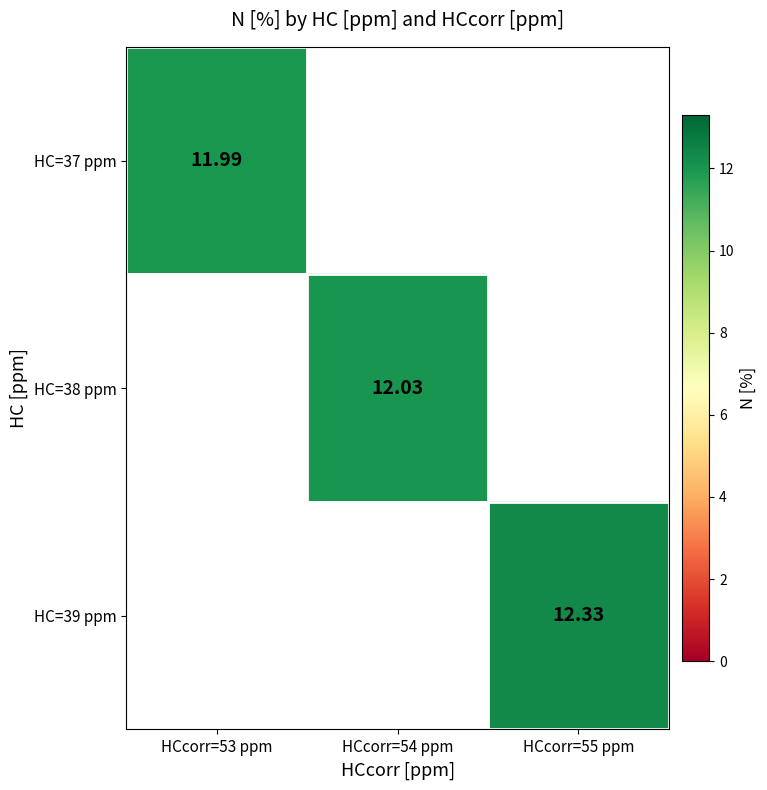

Is the value of HC=38 ppm at HCcorr=54 ppm greater than the value of HC=37 ppm at HCcorr=53 ppm?

Yes